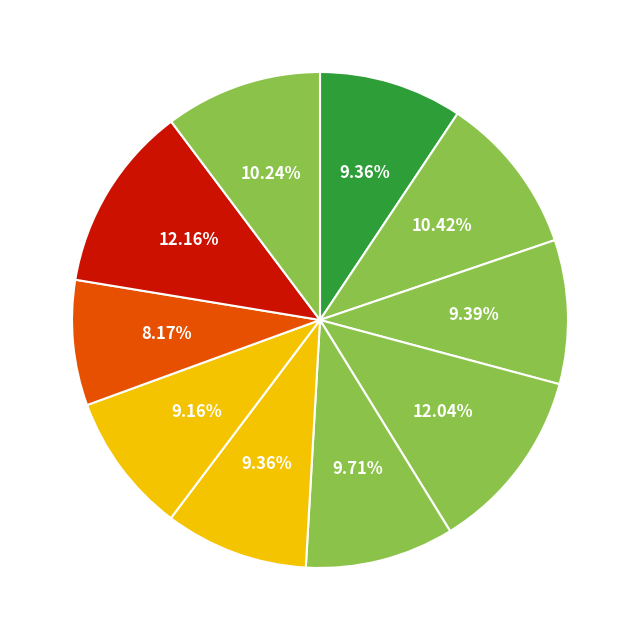

How many segments does this pie chart have?

10